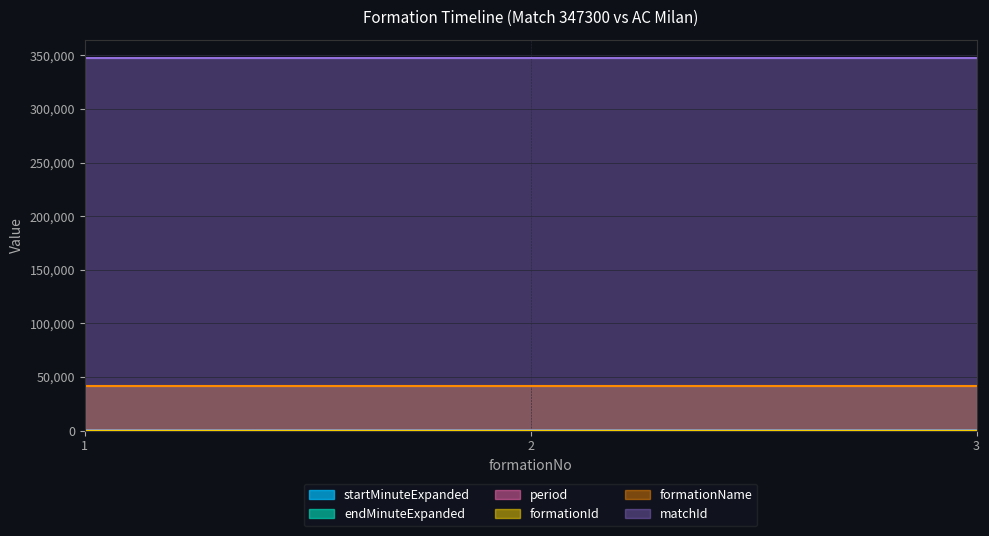

What is the difference between the maximum and minimum values in the endMinuteExpanded series?

32